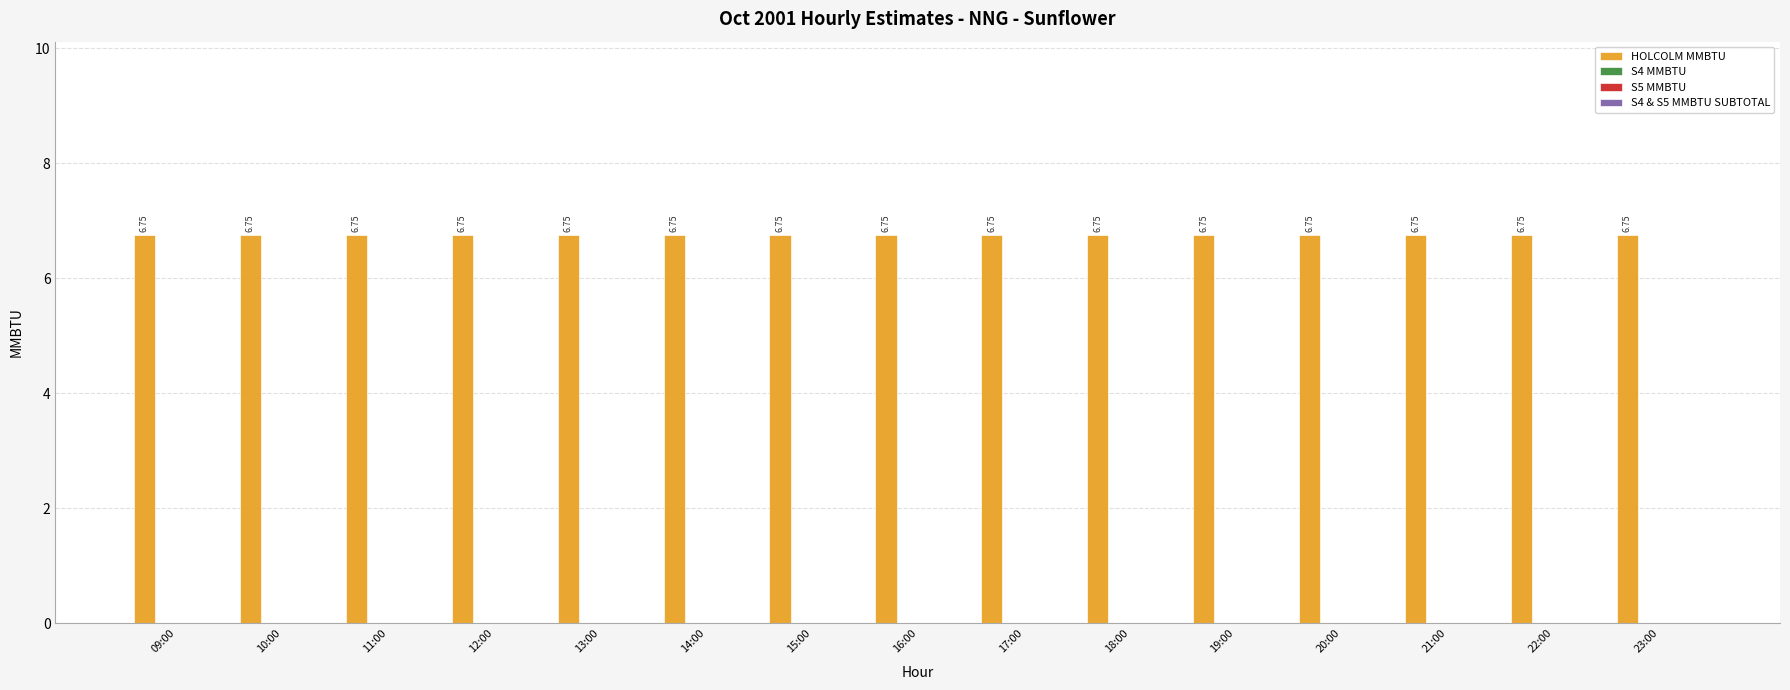

Rank the series at 19:00 from highest to lowest value.

HOLCOLM MMBTU, S4 MMBTU, S5 MMBTU, S4 & S5 MMBTU SUBTOTAL